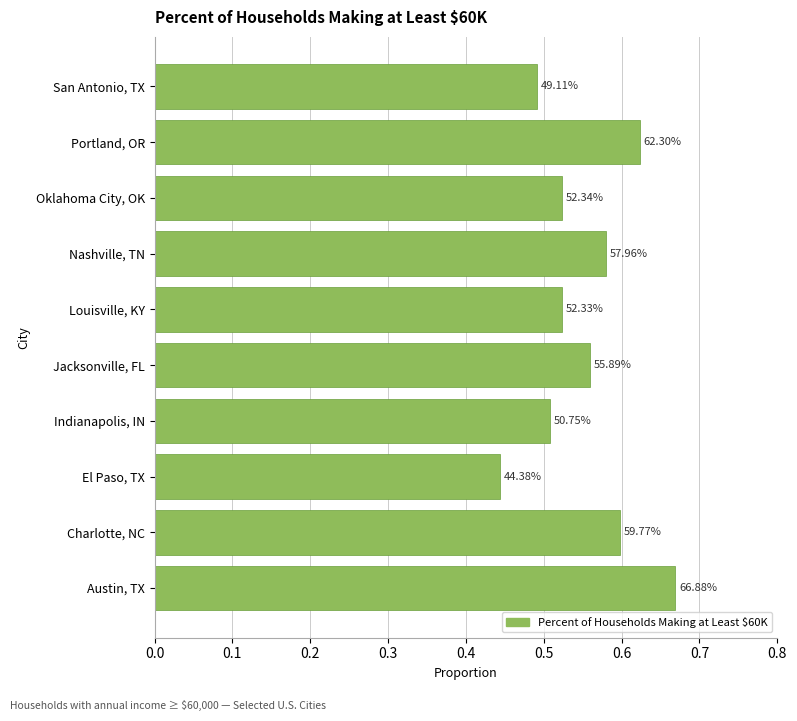

How many bars are there in total?

10